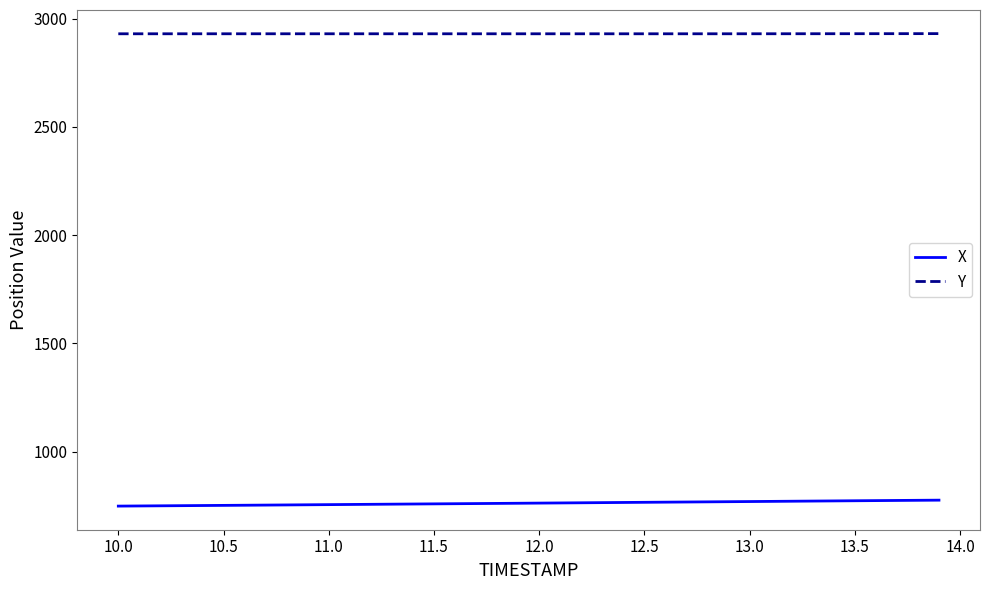

Rank the series by their maximum value, from highest to lowest.

Y, X